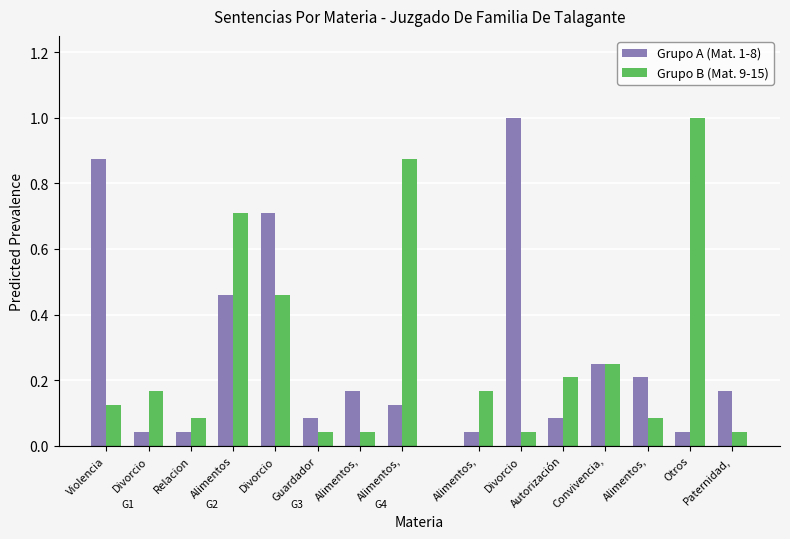

Which label corresponds to the largest value in the chart?

Violencia